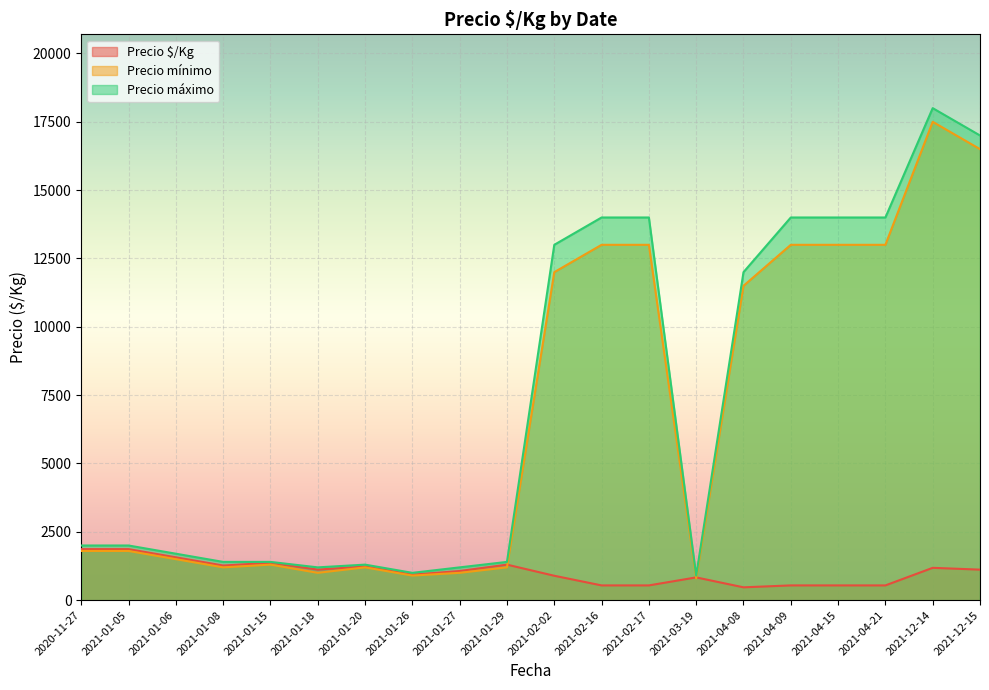

What is the difference between the Precio máximo values at 2021-01-18 and 2021-02-17?

12800